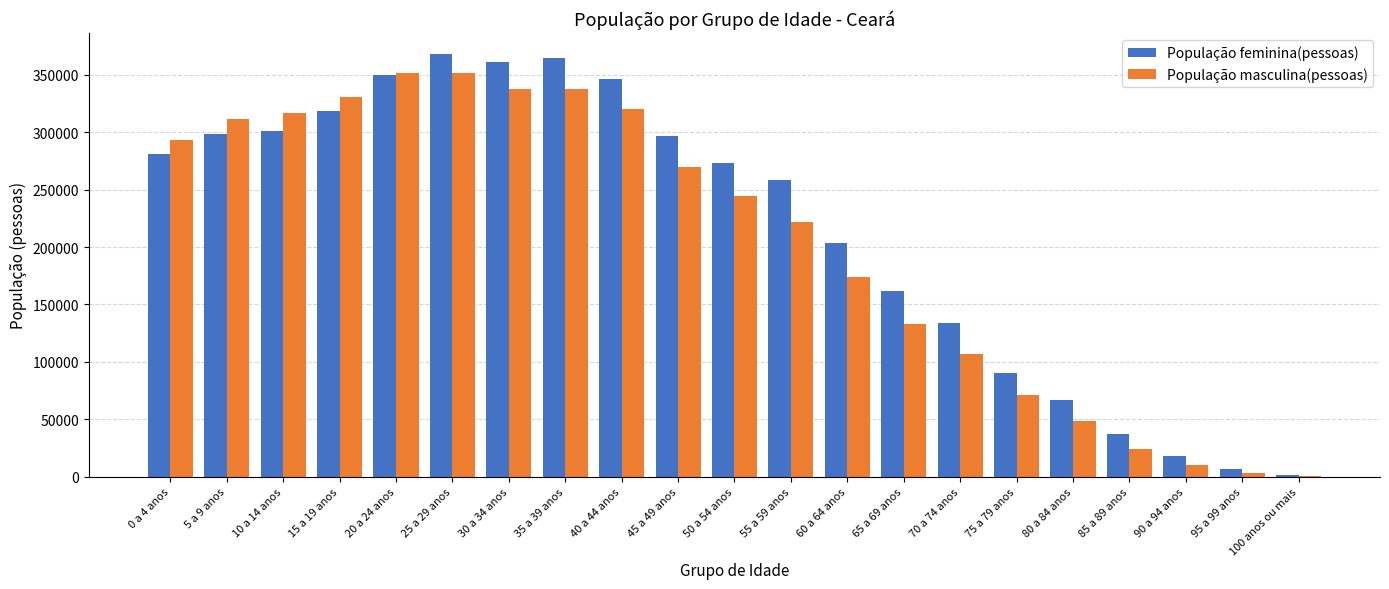

How many groups of bars are there?

21